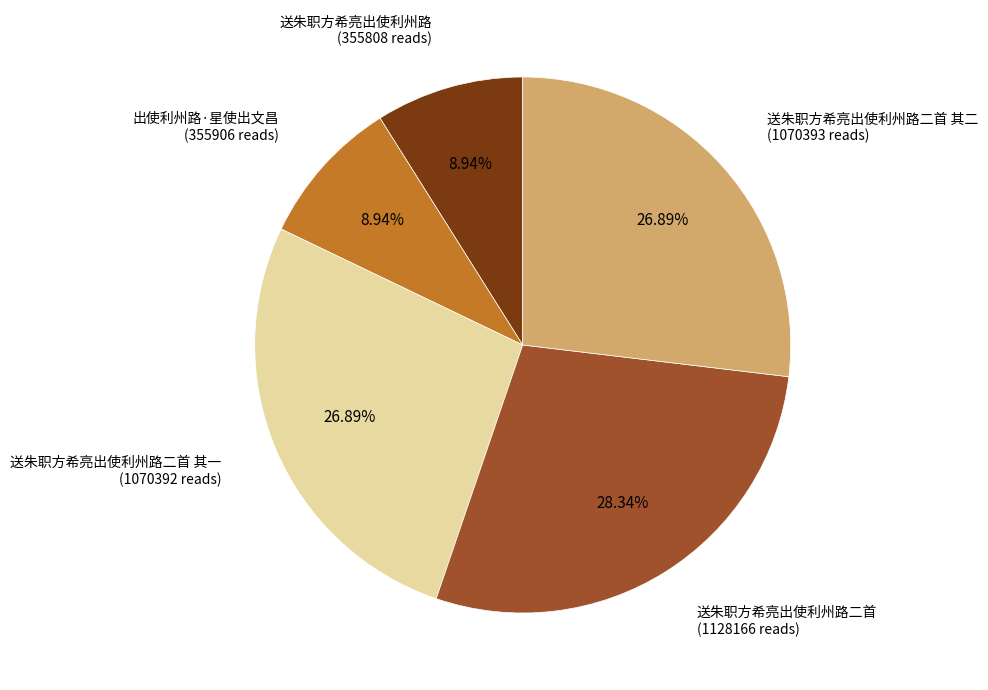

How many segments does this pie chart have?

5